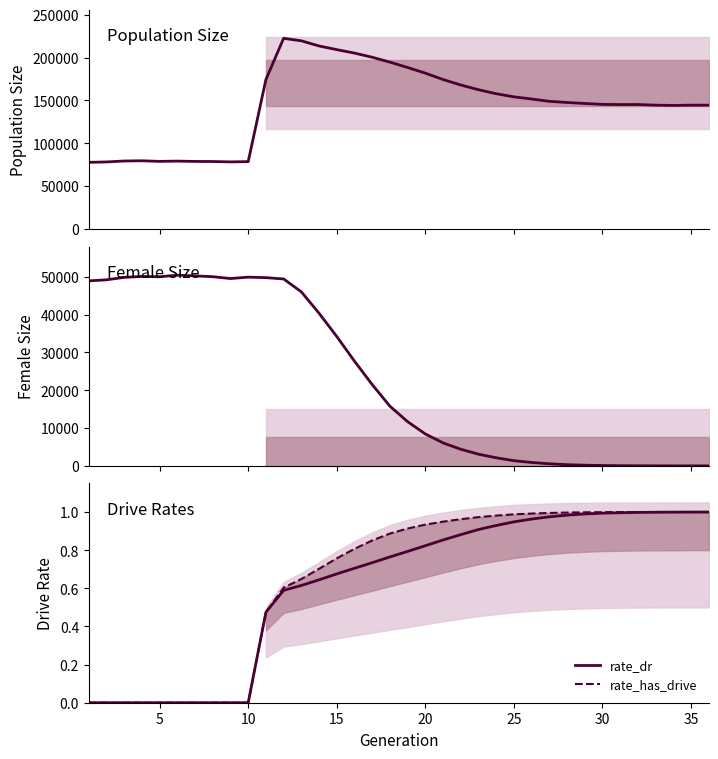

Is it true that rate_has_drive equals 1.7 at 25?

False